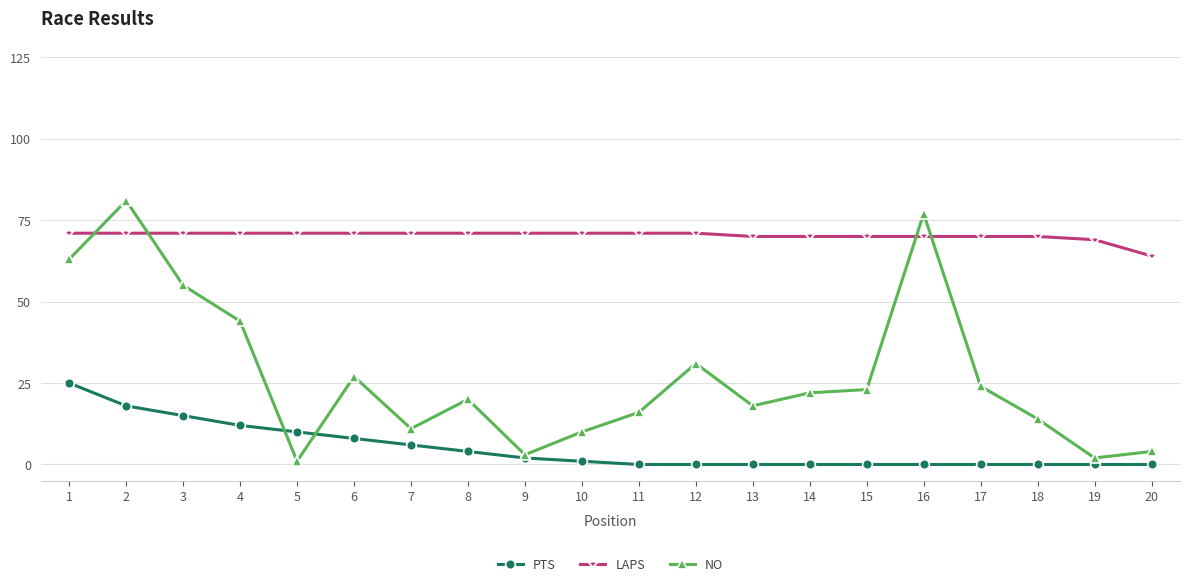

What is the difference between the maximum and minimum values in the PTS series?

25